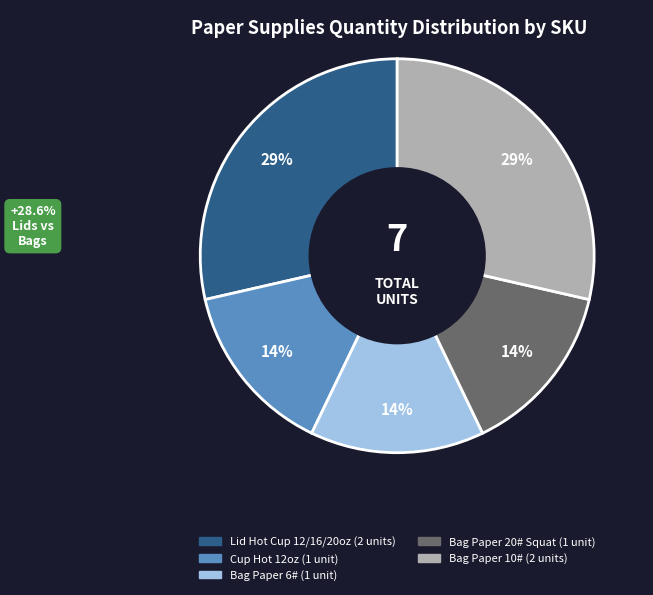

Is there a majority slice in this chart?

No